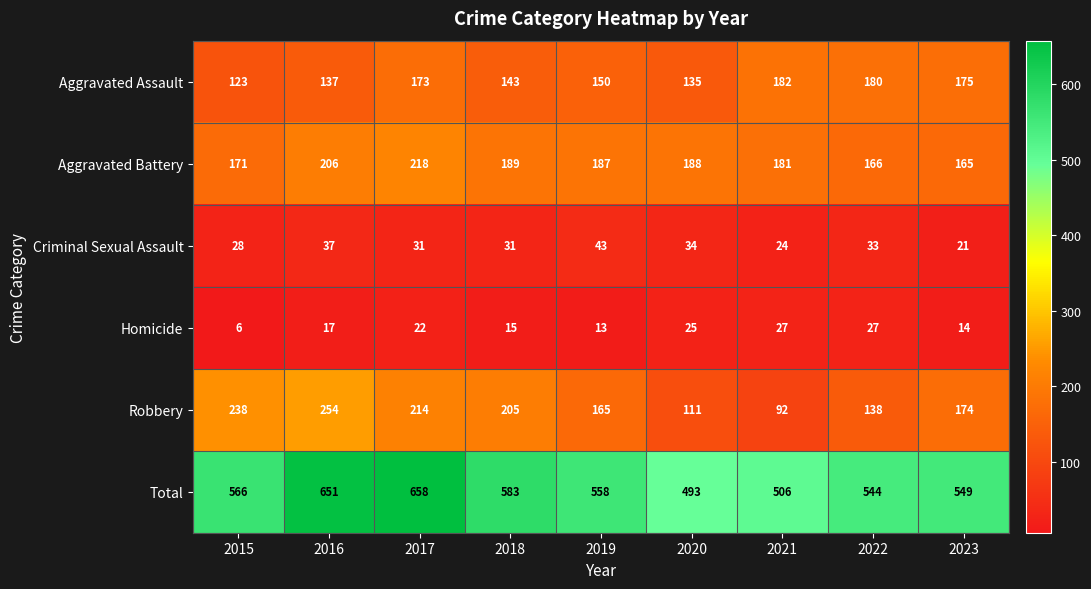

Which series has the largest range (max minus min)?

Total